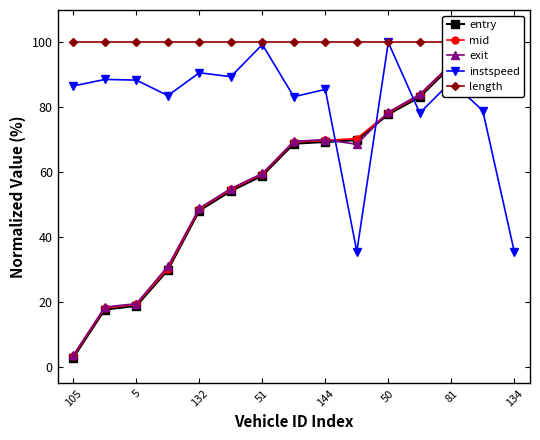

What is the sum of the entry values at 9 and 13?

168.7